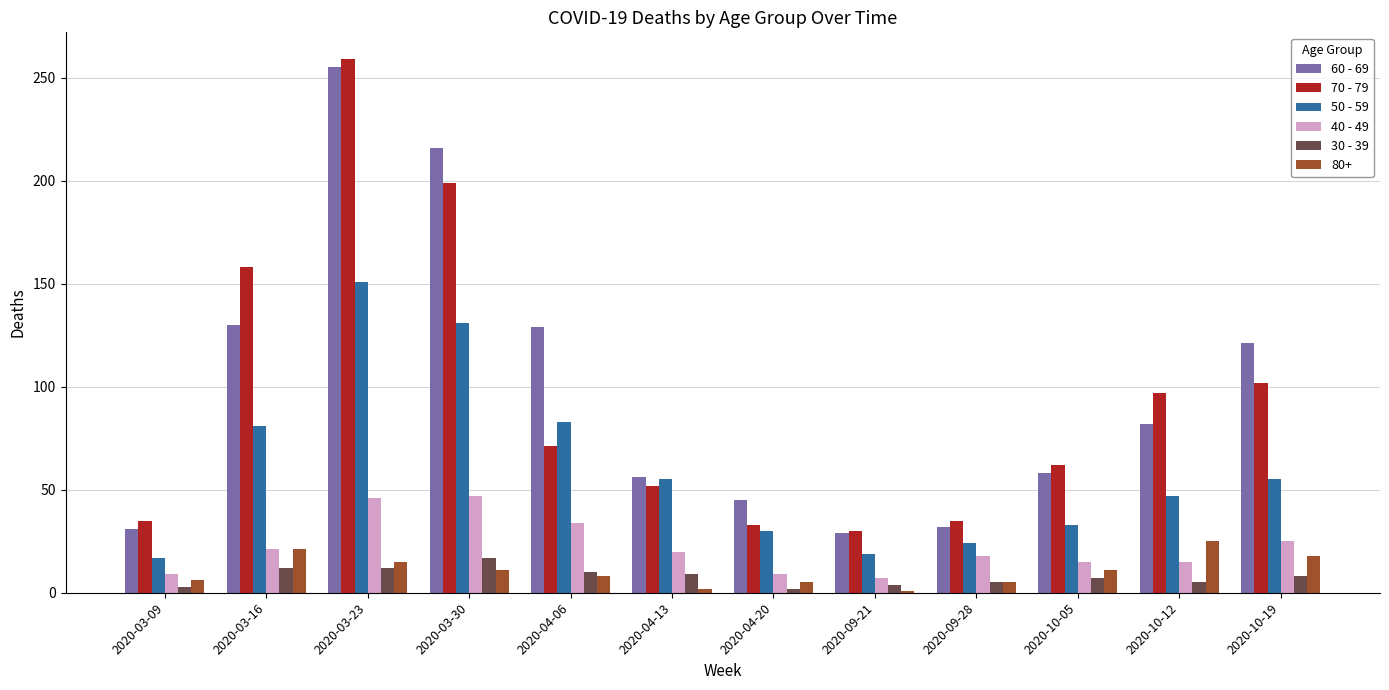

What is the difference between the second highest and second lowest values in the 40 - 49 series?

37